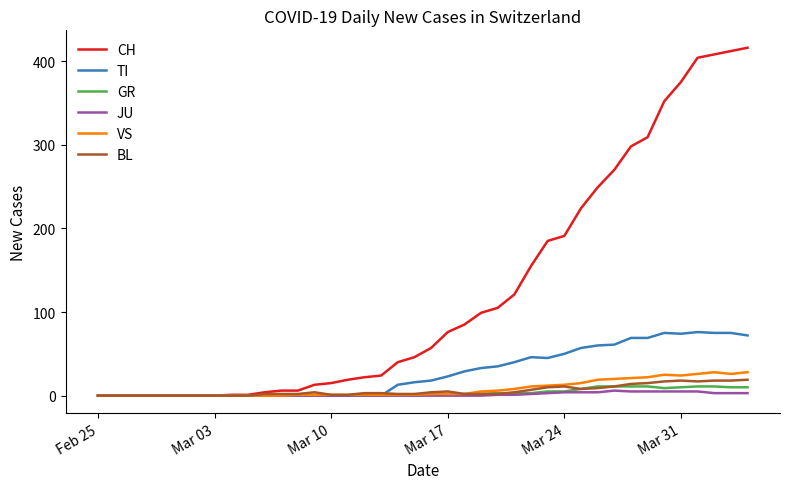

At how many categories does at least one series exceed 102?

16